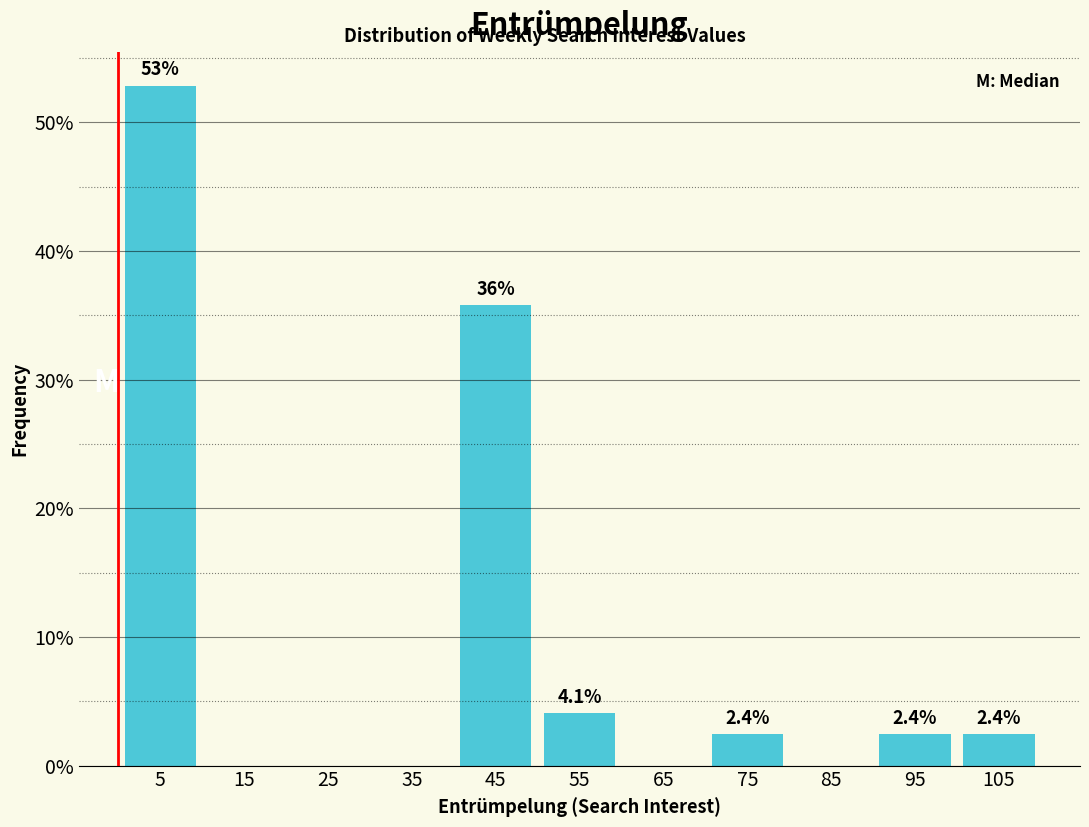

Over which range of the x-axis is the bar tallest?

0 to 10